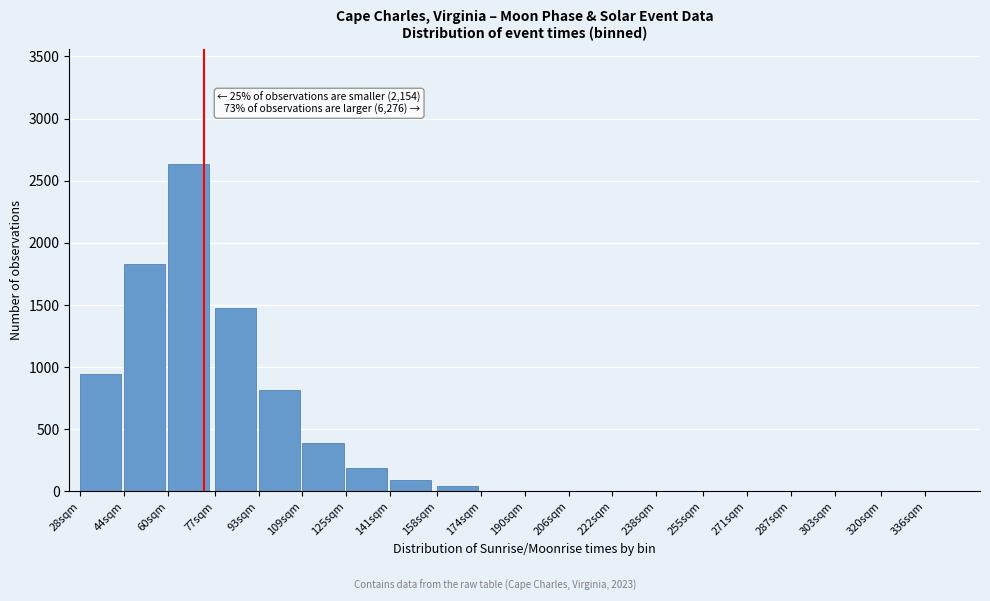

Reading left to right, extract all data points from this chart.

28sqm=947	44sqm=1833	60sqm=2638	77sqm=1473	93sqm=820	109sqm=390	125sqm=186	141sqm=94	158sqm=47	174sqm=0	190sqm=0	206sqm=0	222sqm=0	238sqm=0	255sqm=0	271sqm=0	287sqm=0	303sqm=0	320sqm=0	336sqm=0